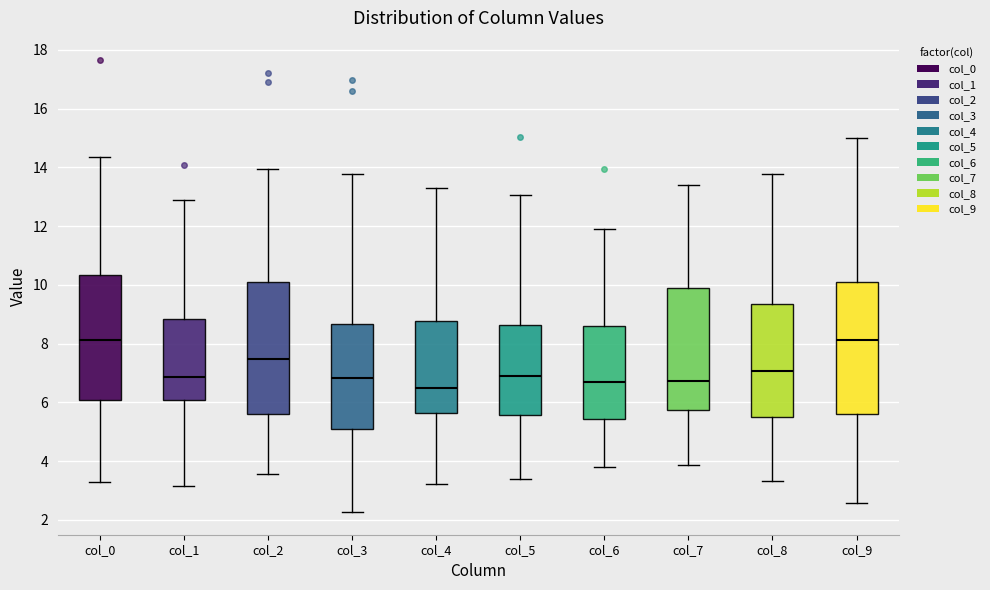

Where does the upper whisker of the box for col_9 end on the y-axis? The values are not printed on the chart, so give them approximately, as read against the axis.

15.0